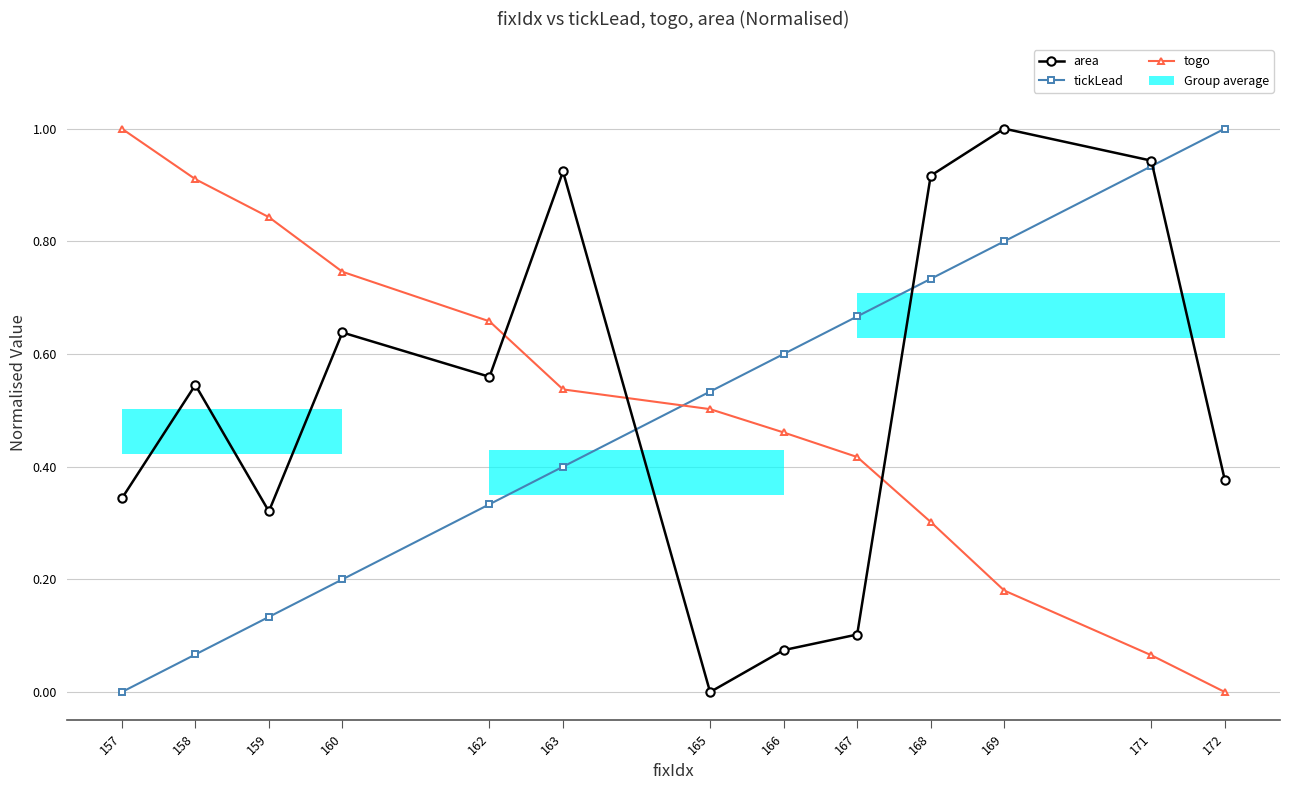

Is it true that area equals 0.9 at 160?

False